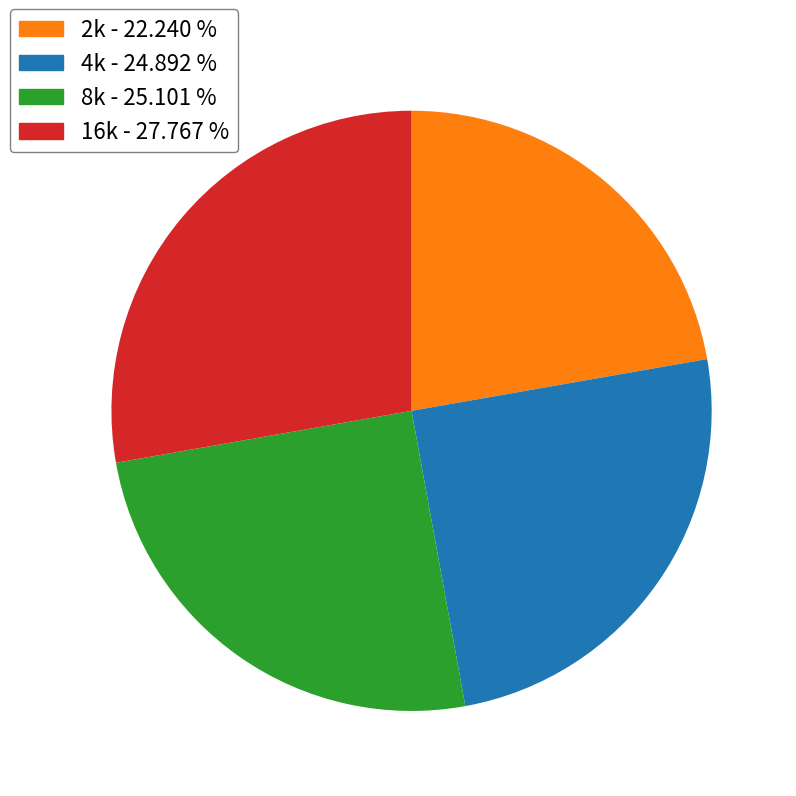

The 8k slice represents 25% of the pie. True or false?

True